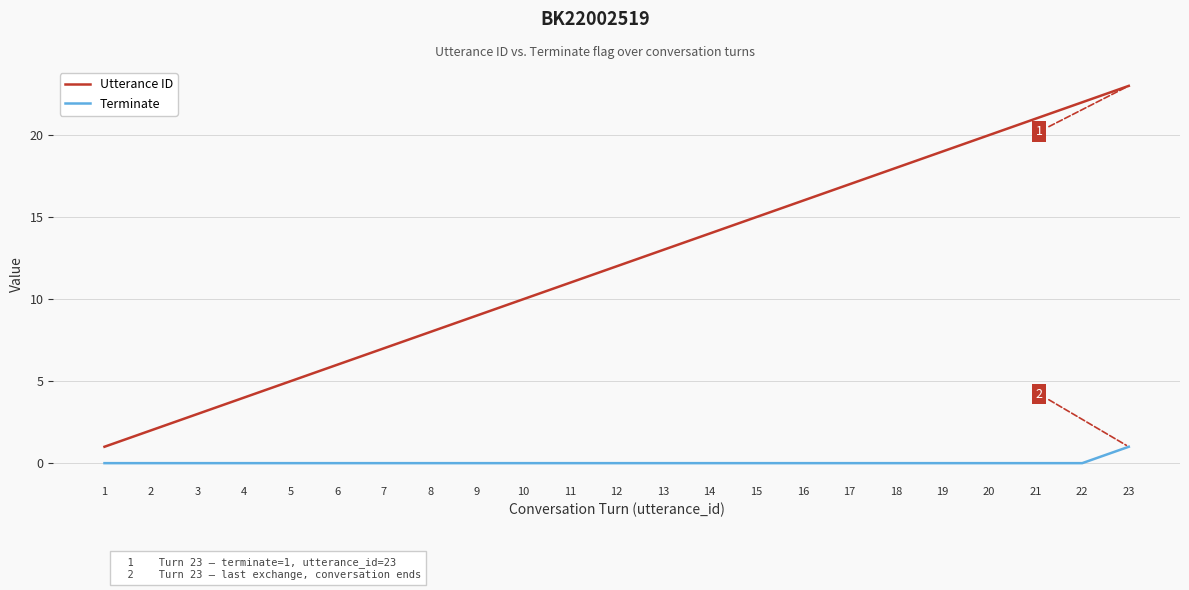

At which category is the sum across all series the highest?

23